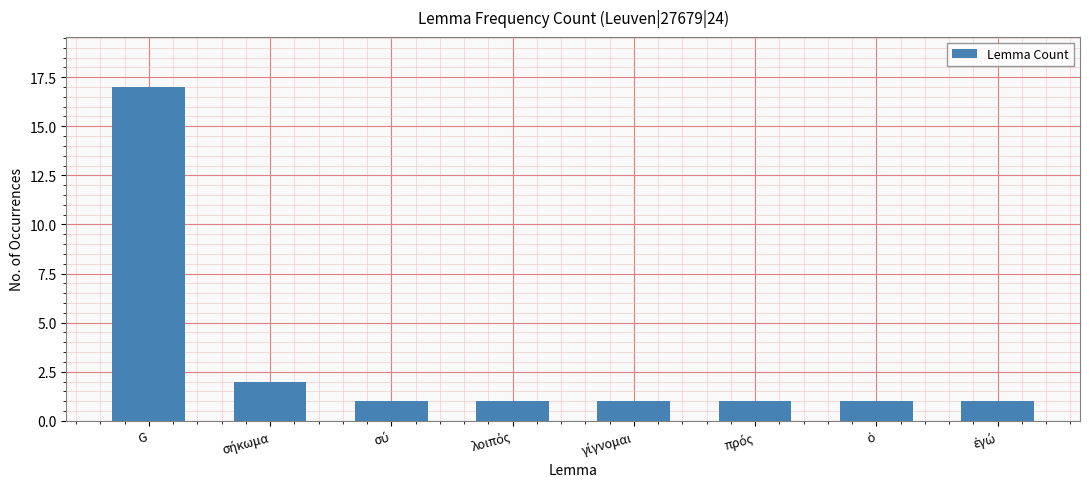

What position from the left is G?

1